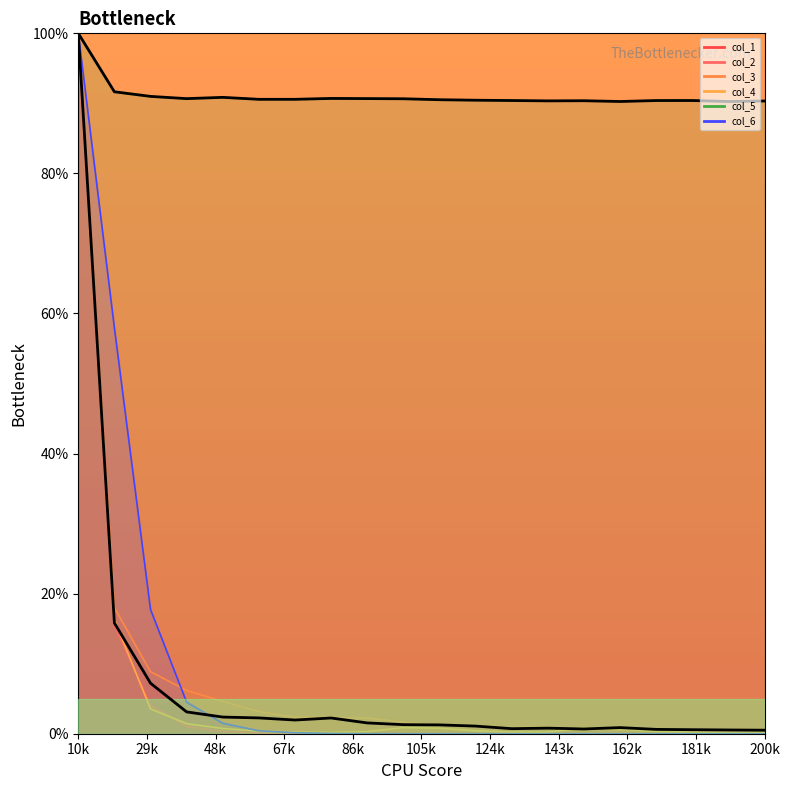

Does the chart have visible grid lines?

No